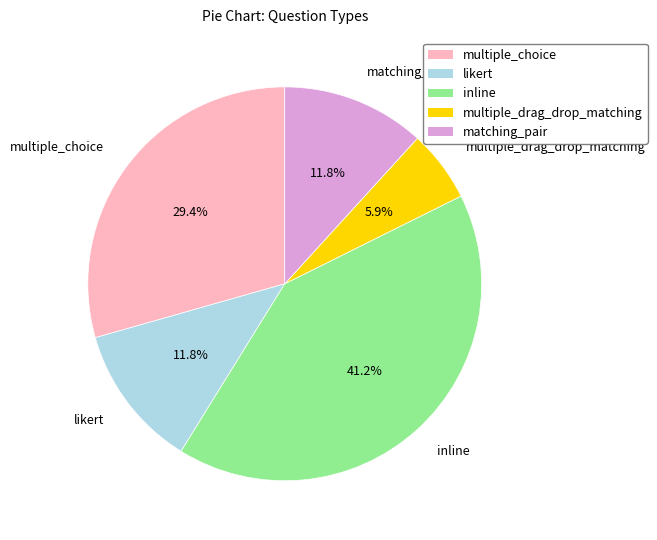

Is multiple_drag_drop_matching the majority of the pie?

No